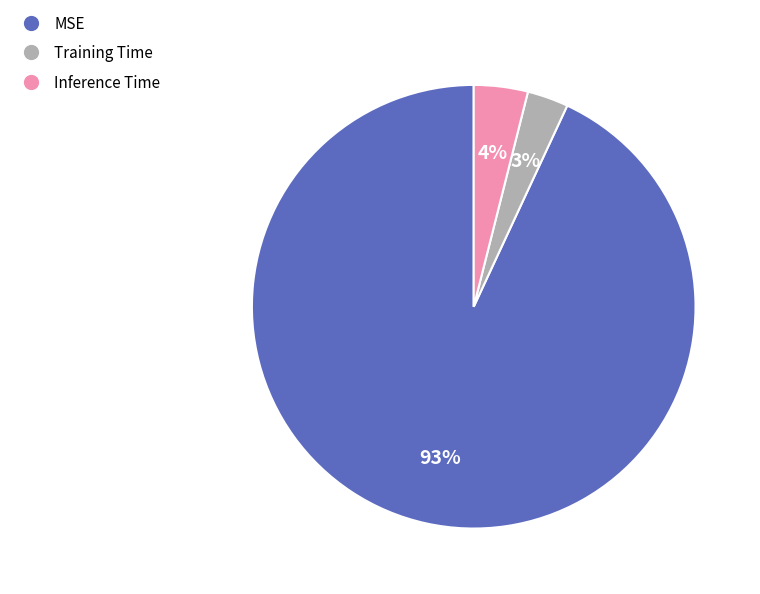

The MSE slice represents 93% of the pie. True or false?

True